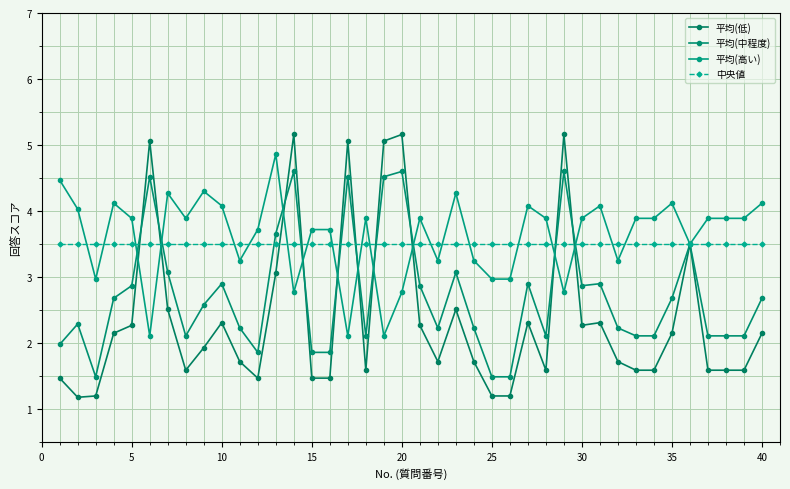

Reading right to left, what are all the values shown in this chart?

平均(低): 2.1	1.6	1.6	1.6	3.5	2.1	1.6	1.6	1.7	2.3	2.3	5.2	1.6	2.3	1.2	1.2	1.7	2.5	1.7	2.3	5.2	5.1	1.6	5.1	1.5	1.5	5.2	3.1	1.5	1.7	2.3	1.9	1.6	2.5	5.1	2.3	2.1	1.2	1.2	1.5
平均(中程度): 2.7	2.1	2.1	2.1	3.5	2.7	2.1	2.1	2.2	2.9	2.9	4.6	2.1	2.9	1.5	1.5	2.2	3.1	2.2	2.9	4.6	4.5	2.1	4.5	1.9	1.9	4.6	3.7	1.9	2.2	2.9	2.6	2.1	3.1	4.5	2.9	2.7	1.5	2.3	2.0
平均(高い): 4.1	3.9	3.9	3.9	3.5	4.1	3.9	3.9	3.2	4.1	3.9	2.8	3.9	4.1	3.0	3.0	3.2	4.3	3.2	3.9	2.8	2.1	3.9	2.1	3.7	3.7	2.8	4.9	3.7	3.2	4.1	4.3	3.9	4.3	2.1	3.9	4.1	3.0	4.0	4.5
中央値: 3.5	3.5	3.5	3.5	3.5	3.5	3.5	3.5	3.5	3.5	3.5	3.5	3.5	3.5	3.5	3.5	3.5	3.5	3.5	3.5	3.5	3.5	3.5	3.5	3.5	3.5	3.5	3.5	3.5	3.5	3.5	3.5	3.5	3.5	3.5	3.5	3.5	3.5	3.5	3.5